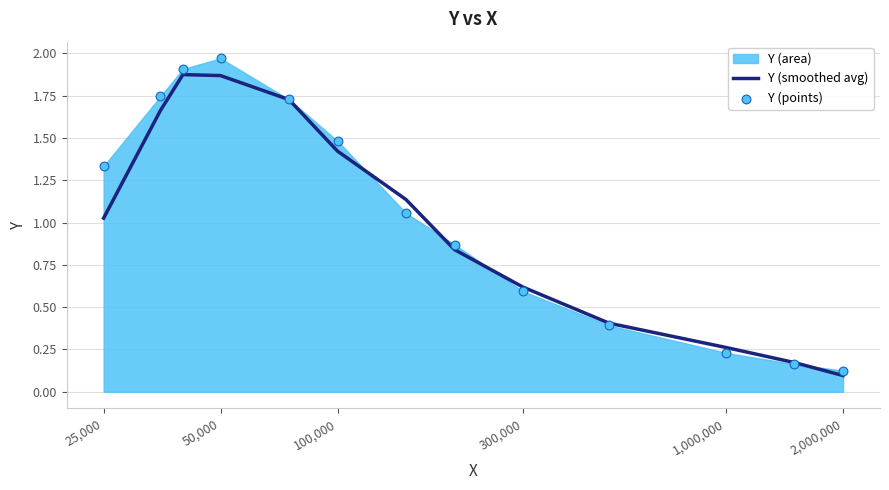

Which series reaches the minimum Y coordinate?

Y (smoothed avg)